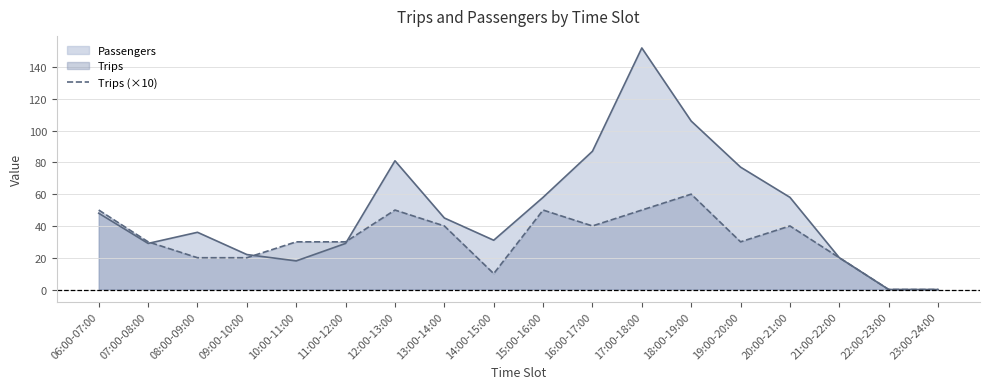

Is it true that Trips (×10) equals 30 at 19:00-20:00?

True